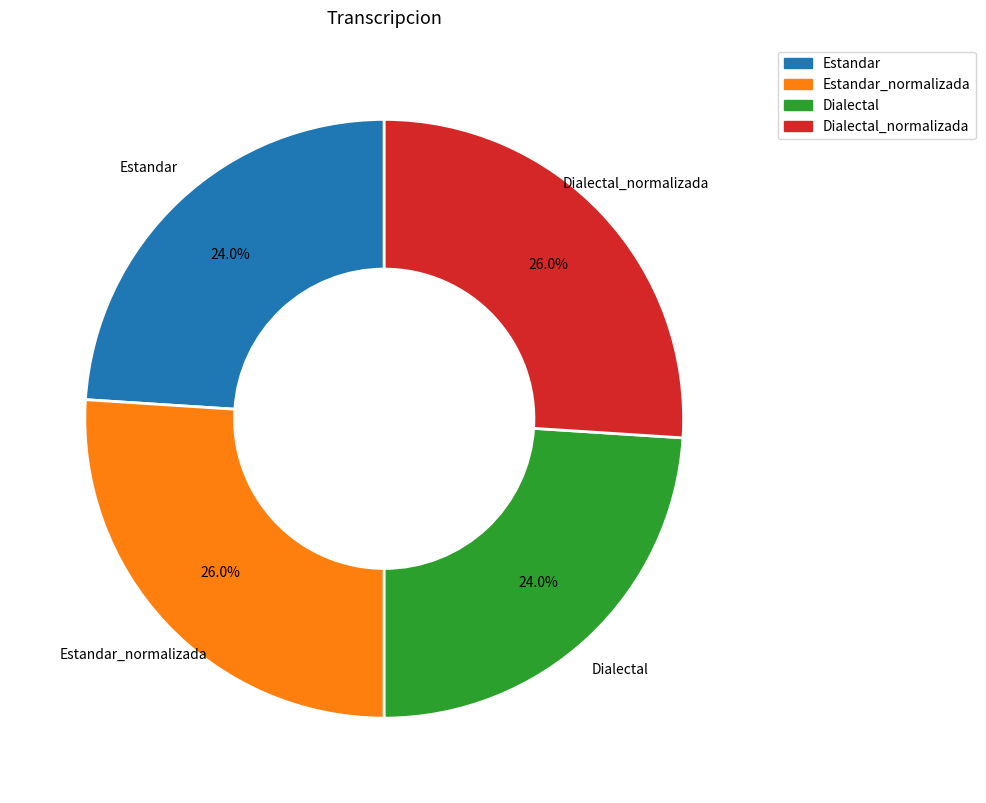

What percentage is NOT represented by Estandar_normalizada?

74.0%